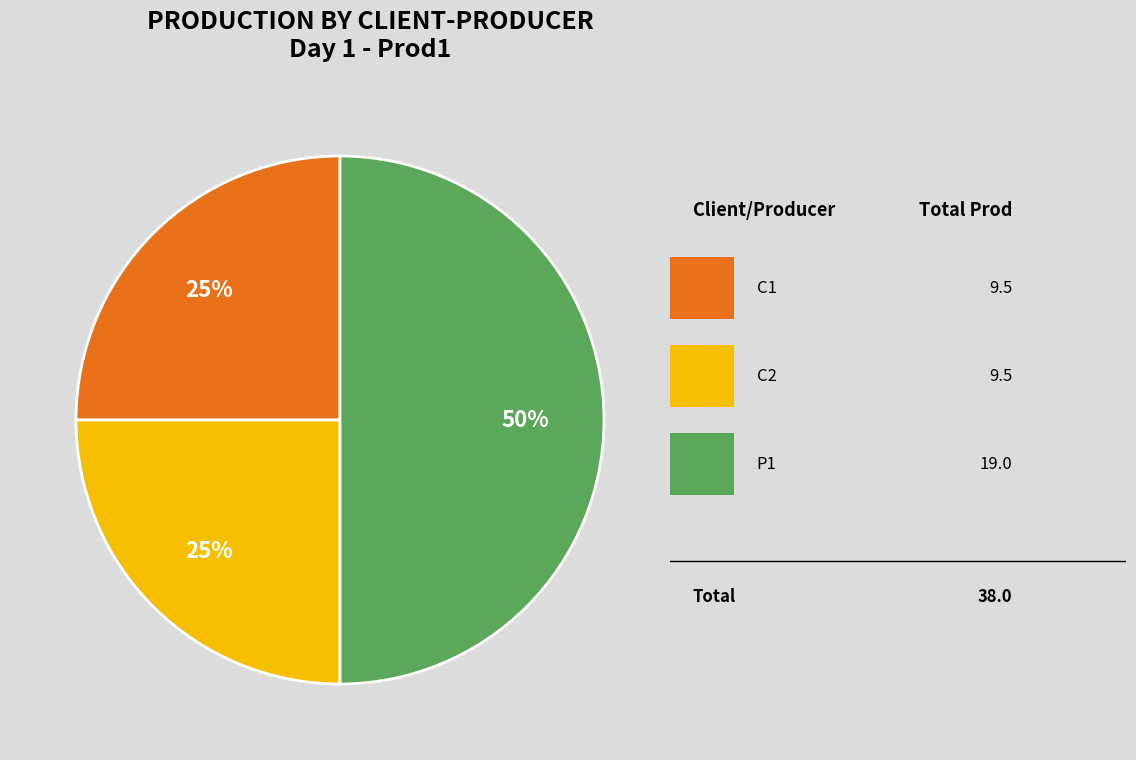

To the nearest percent, what is the difference between the largest and smallest slice percentages?

25%